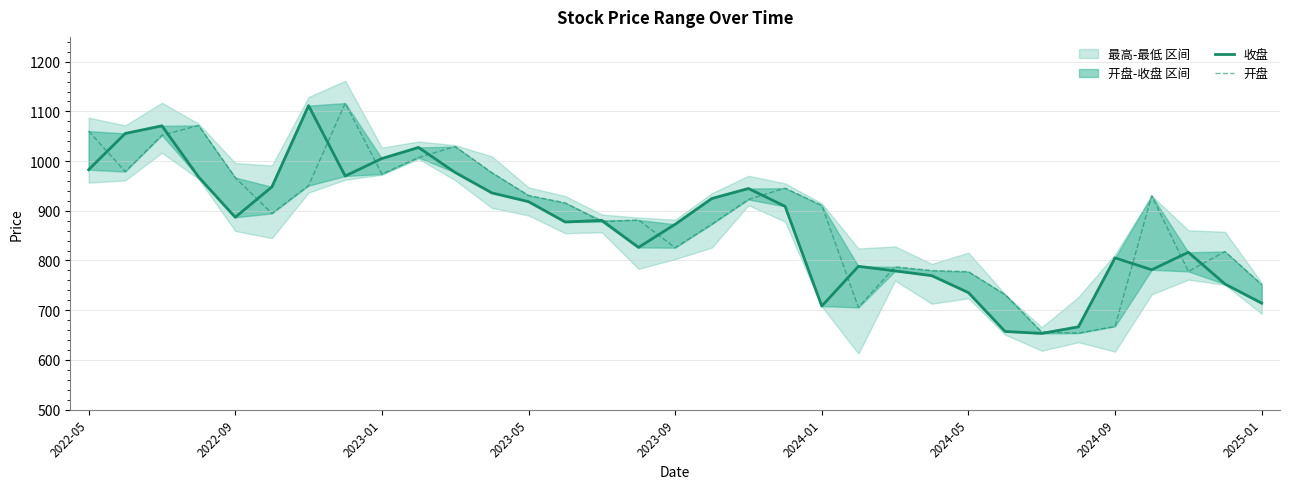

In 收盘, how many points are higher than both neighbors (excluding endpoints)?

8